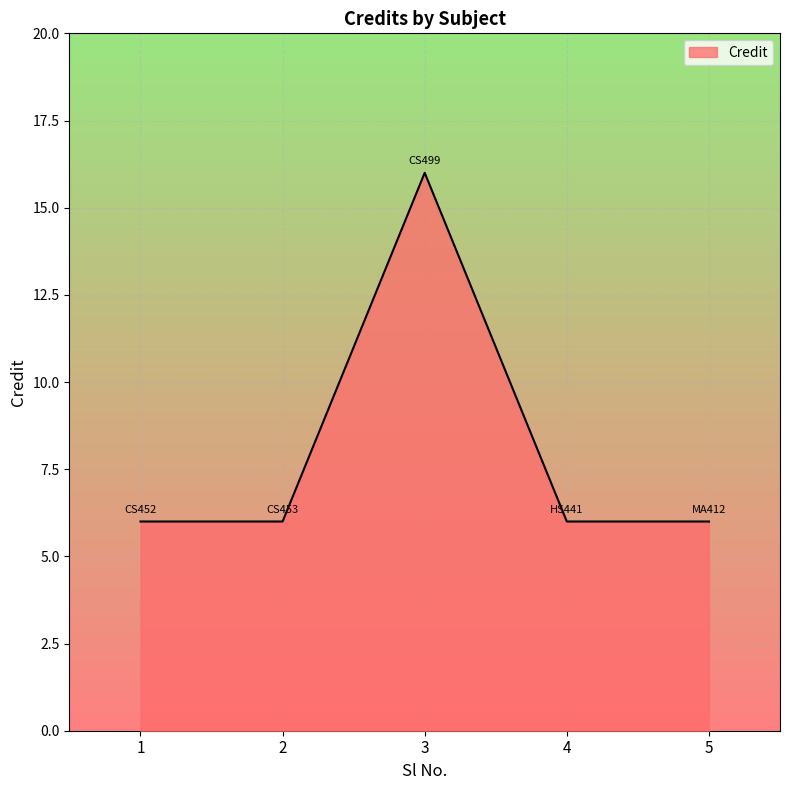

True or false: there are more than 2 points higher than both neighbors.

False